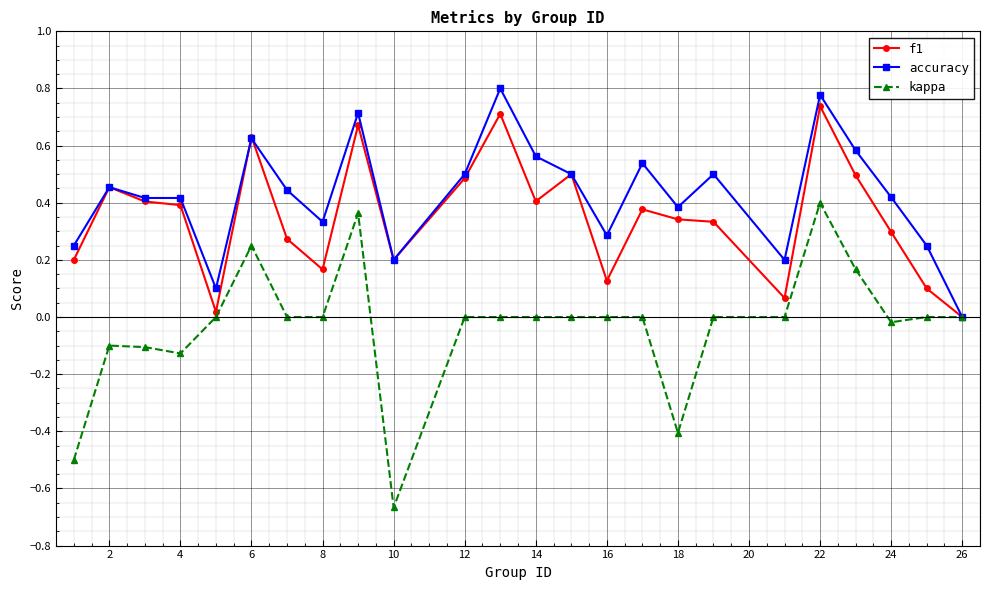

What is the sum of all accuracy values?

10.3